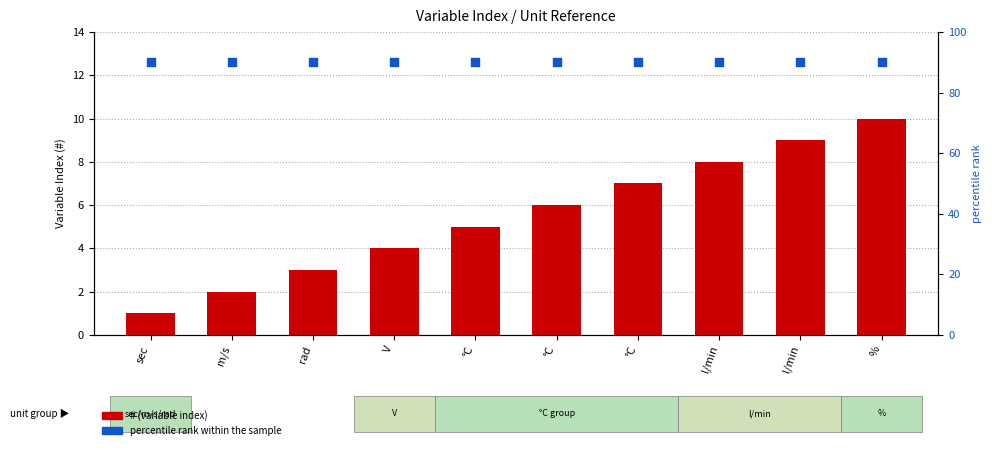

Is the value of percentile rank within the sample at °C greater than the value of # at sec?

Yes